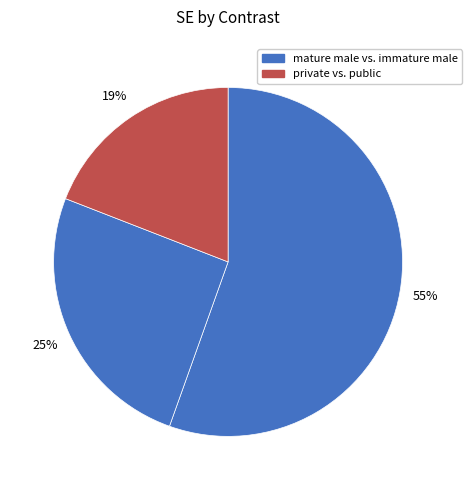

How many segments does this pie chart have?

3